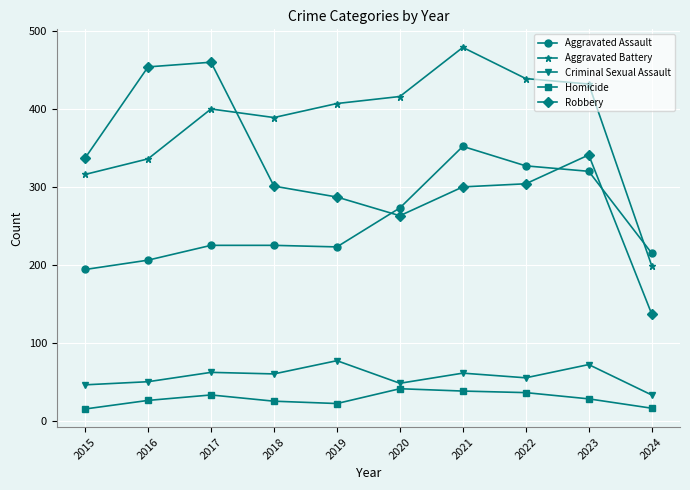

How many data points does each series have?

10